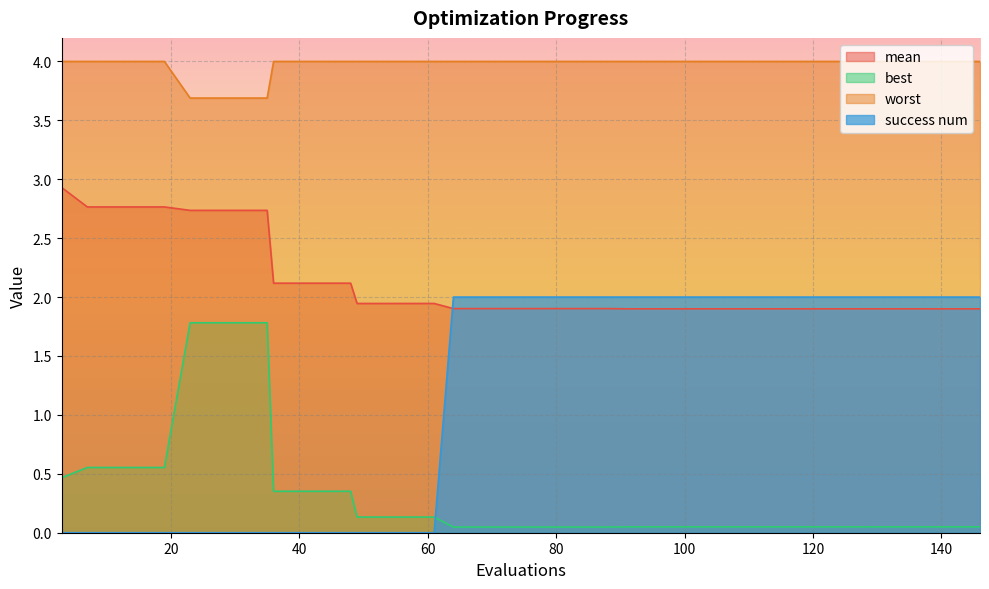

At 36, list the series in order from smallest to largest.

success num, best, mean, worst